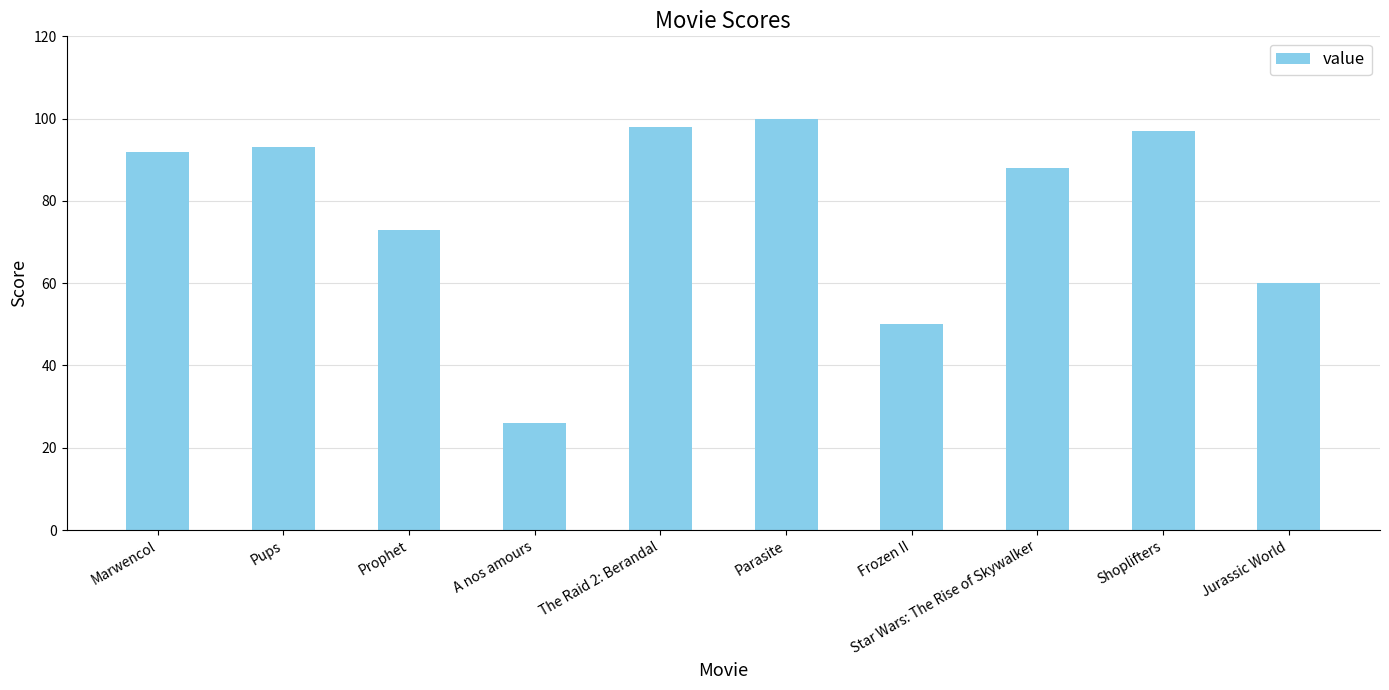

How many data points are less than 92?

5